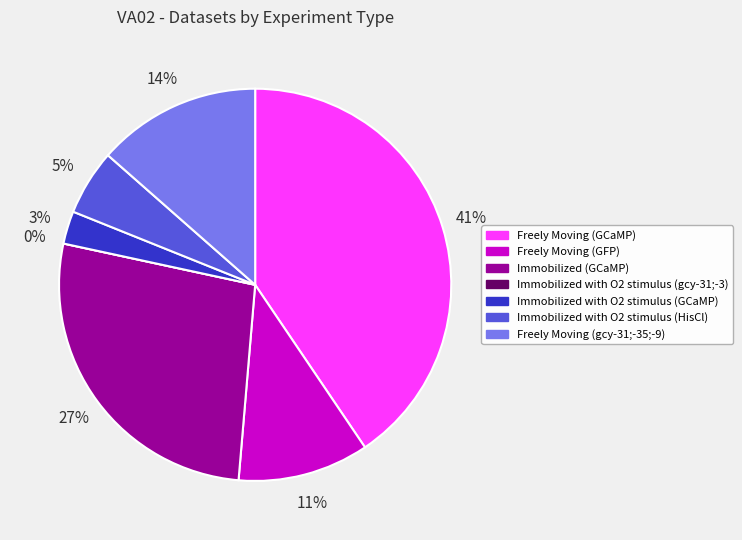

The Immobilized with O2 stimulus (GCaMP) slice represents 1% of the pie. True or false?

False